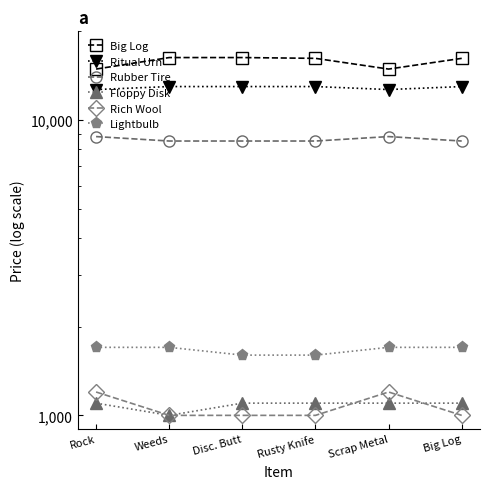

What is the label of the 6th point from the left?

Big Log